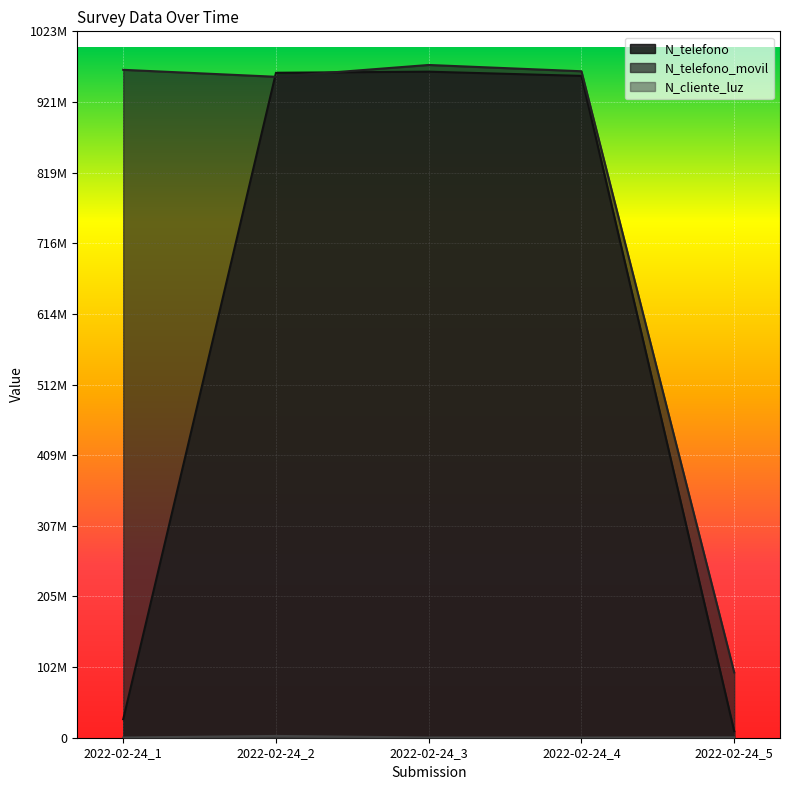

True or false: N_telefono and N_cliente_luz cross at least once.

False